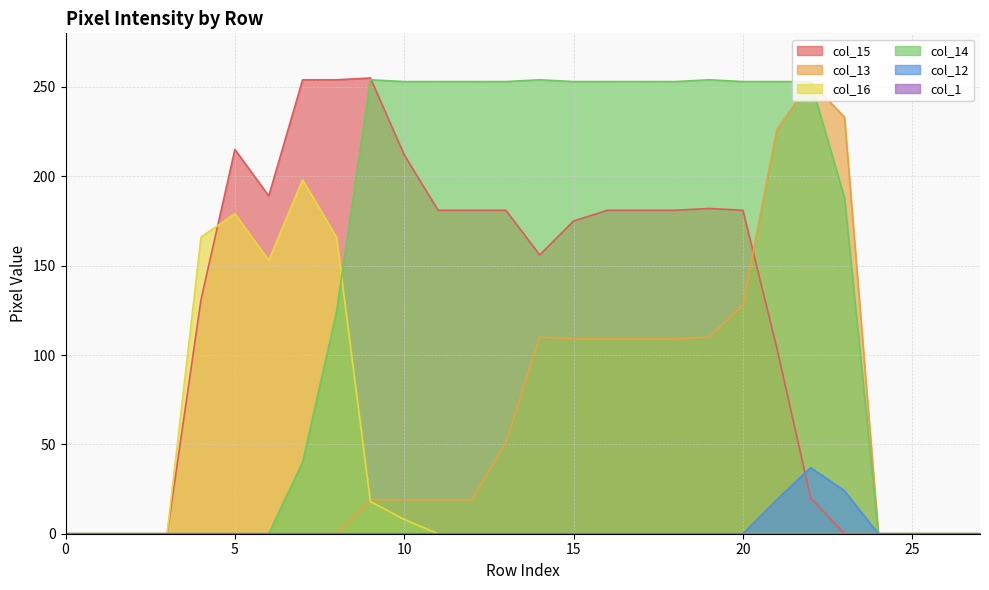

True or false: col_15 has a value of 67 at 11.

False